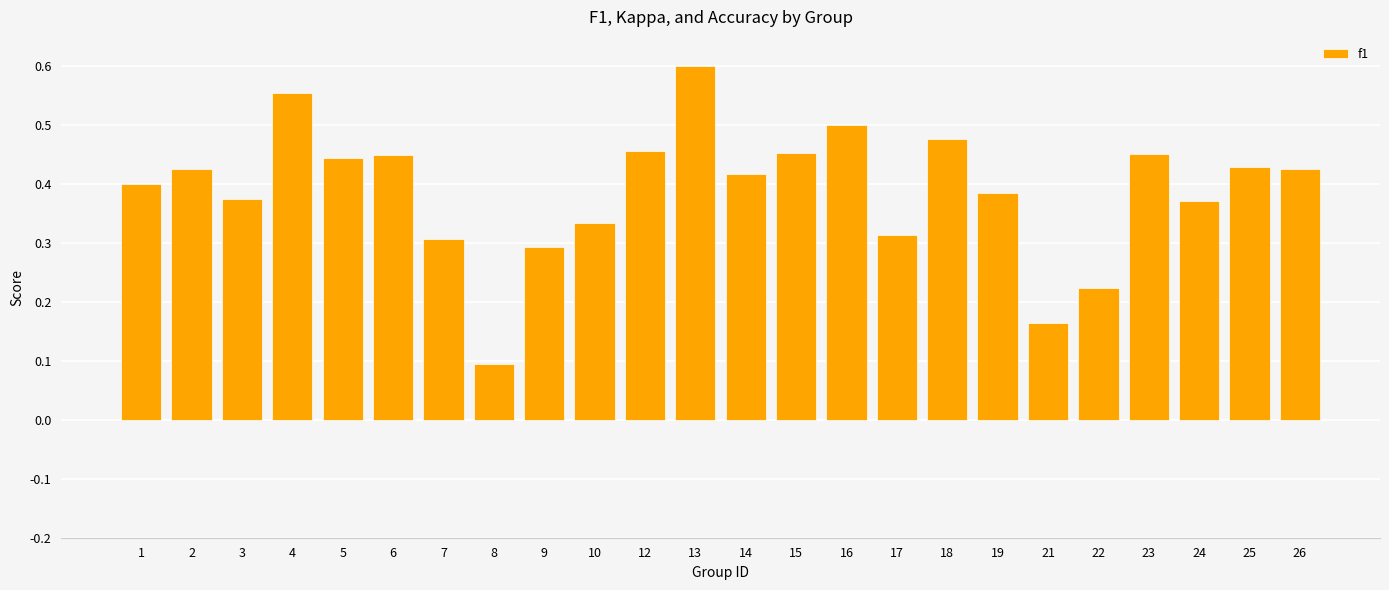

True or false: the data shows 0.3 at 12.

False